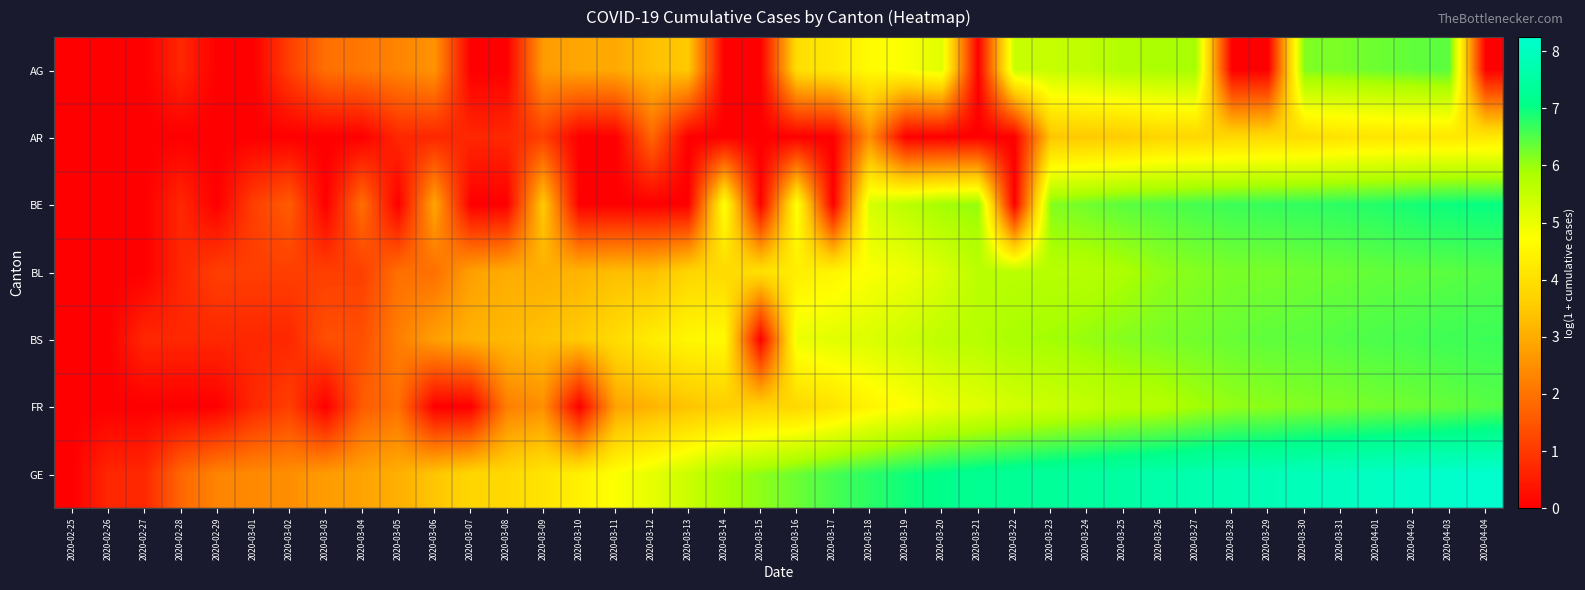

Rank the series at 2020-03-26 from lowest to highest value.

AR, FR, AG, BL, BS, BE, GE